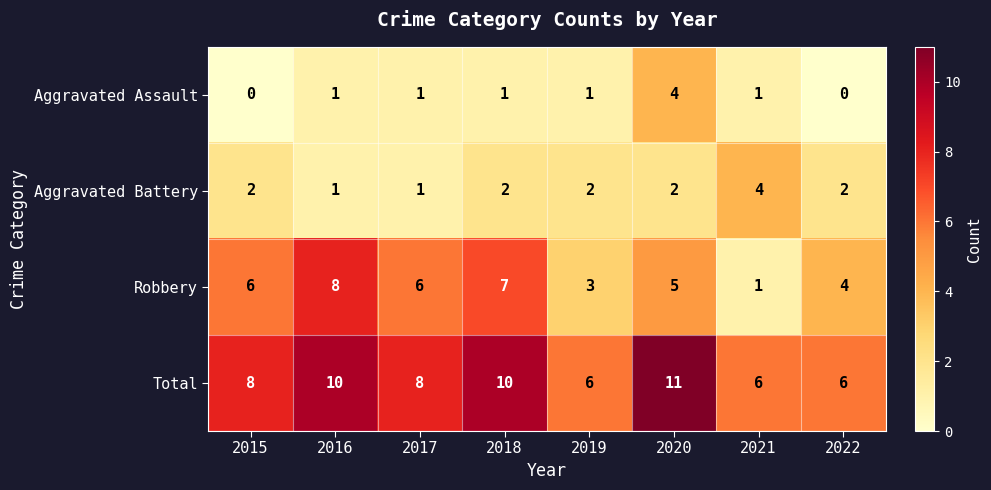

How many values in the Aggravated Assault series are below 1?

2